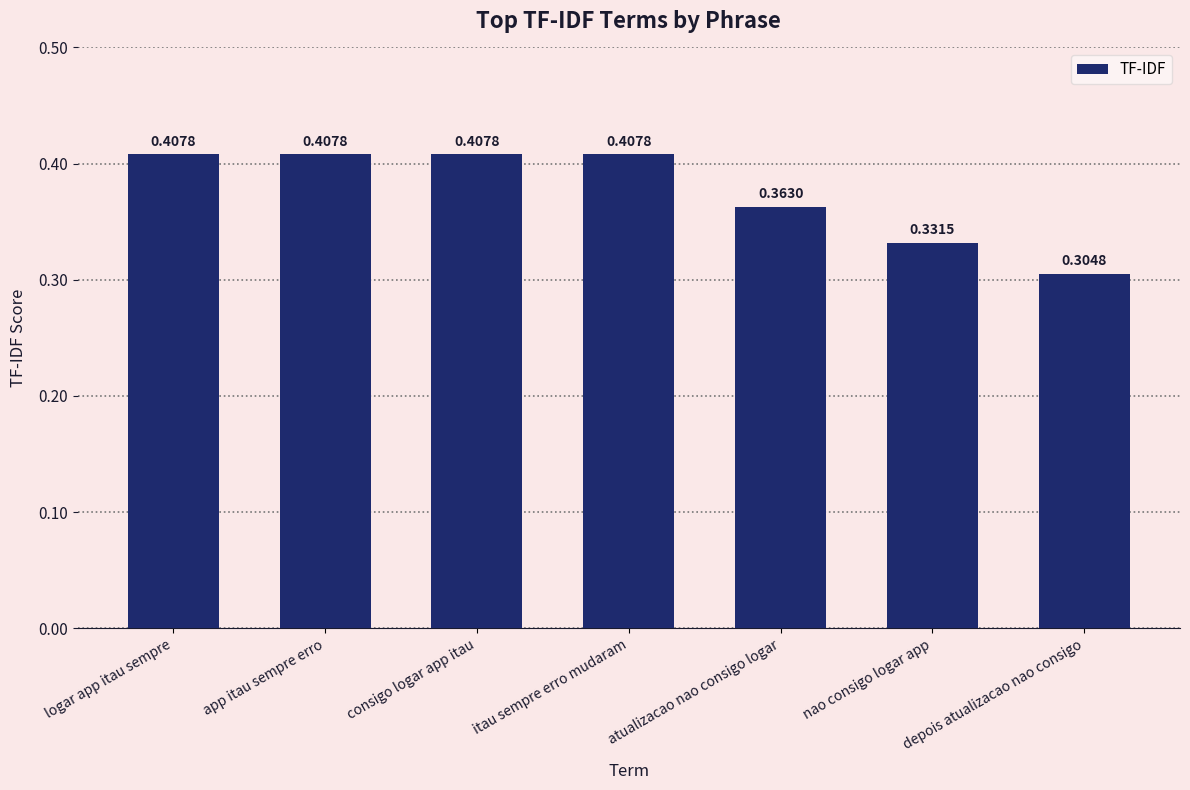

At which category does the chart reach its minimum across all series?

depois atualizacao nao consigo